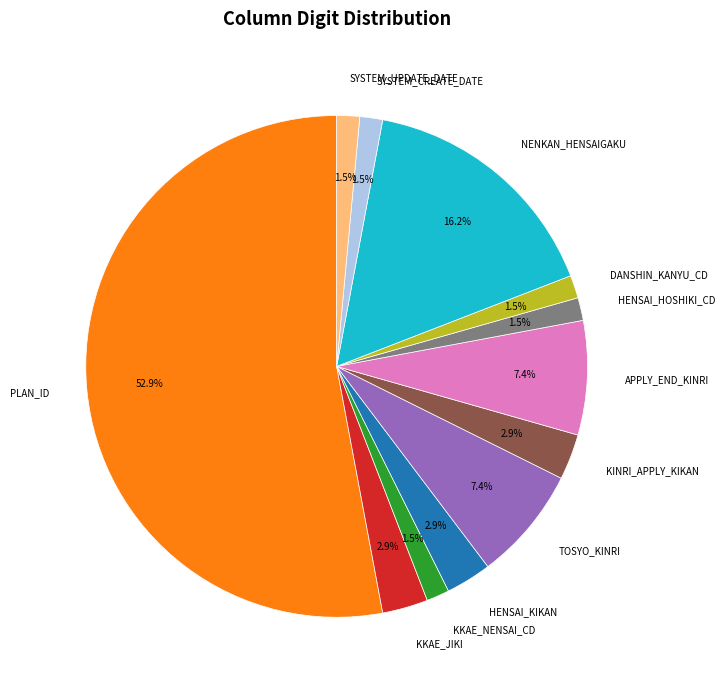

What is the ratio of the value at KINRI_APPLY_KIKAN to the value at PLAN_ID?

0.1